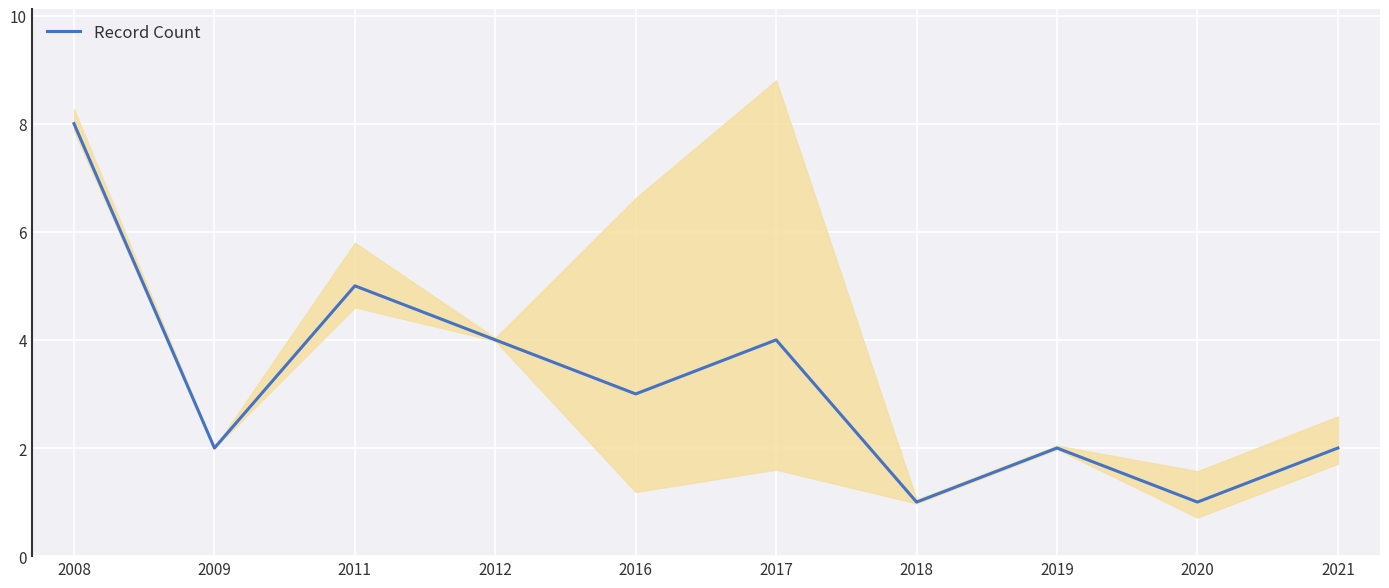

What is the value of the 9th point from the left?

1